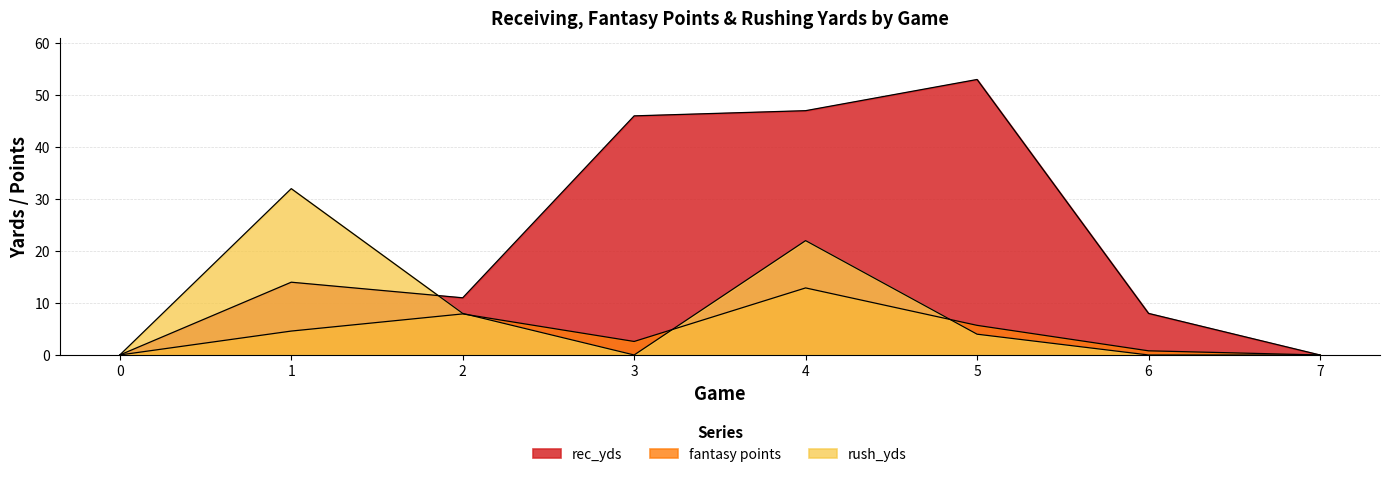

How many positive values does the rec_yds series have?

6